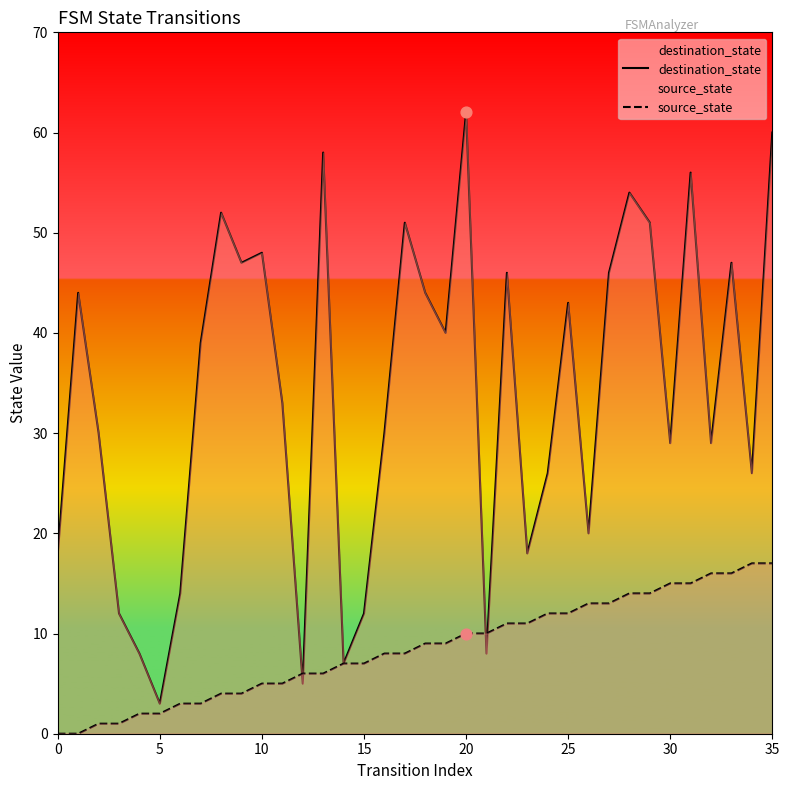

Is the value of destination_state at 11 greater than the value of source_state at 32?

Yes